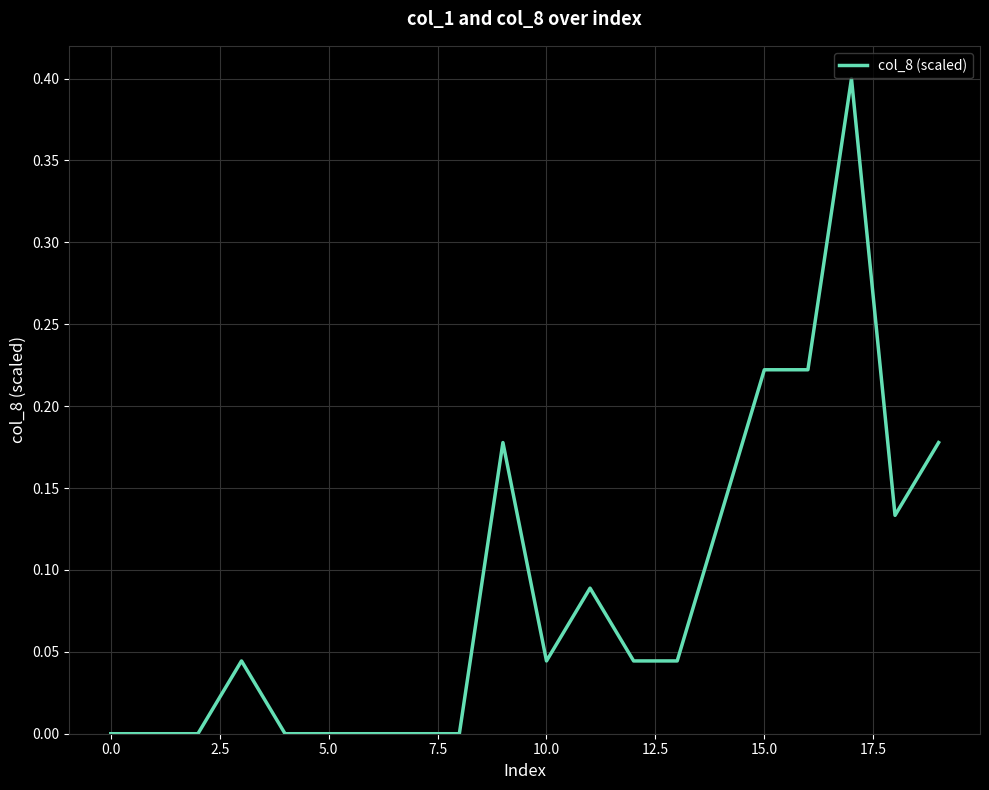

What is the difference between the maximum and minimum values?

0.4